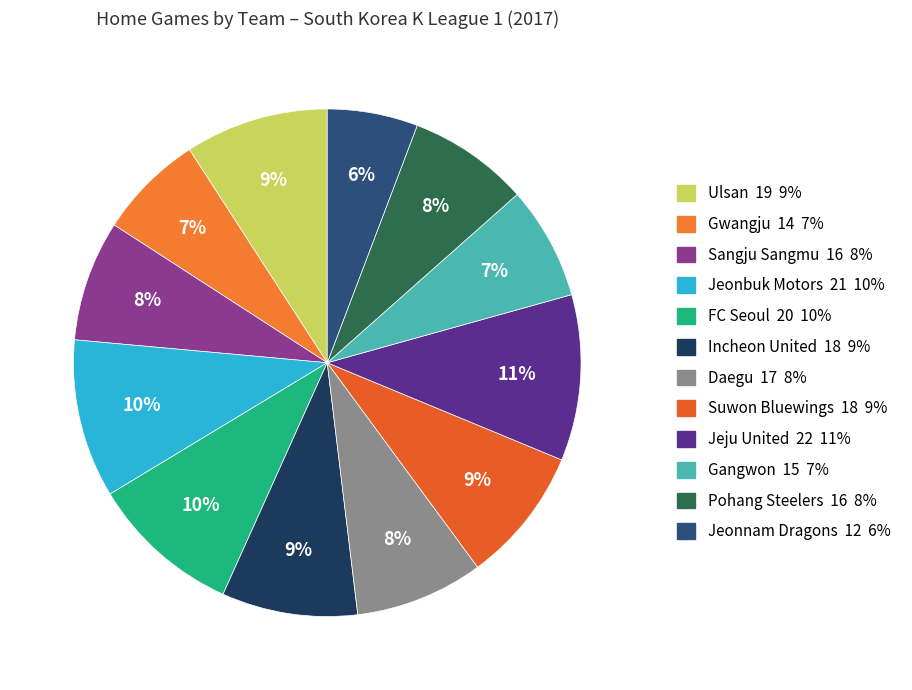

To the nearest percent, what percentage of the pie is Incheon United?

9%